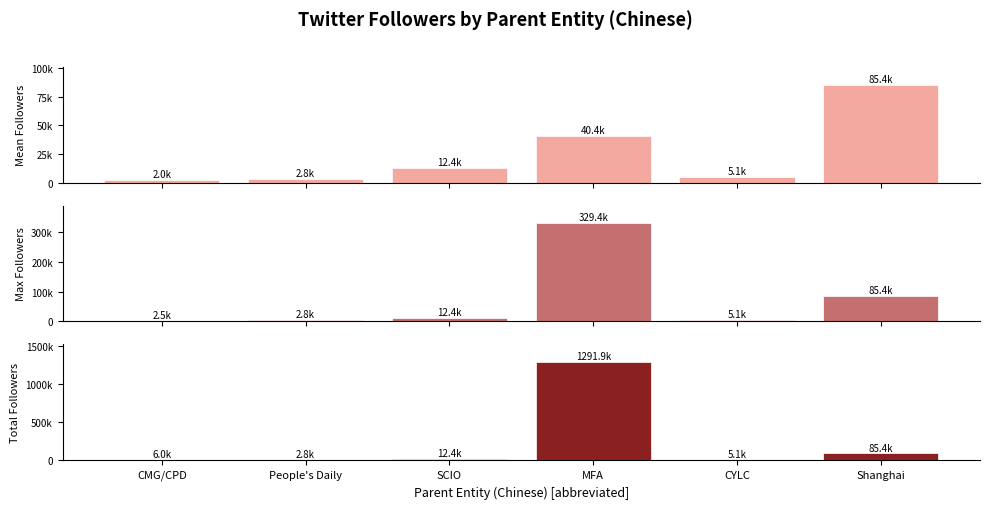

Where does the Total Followers series first go above 12400?

MFA